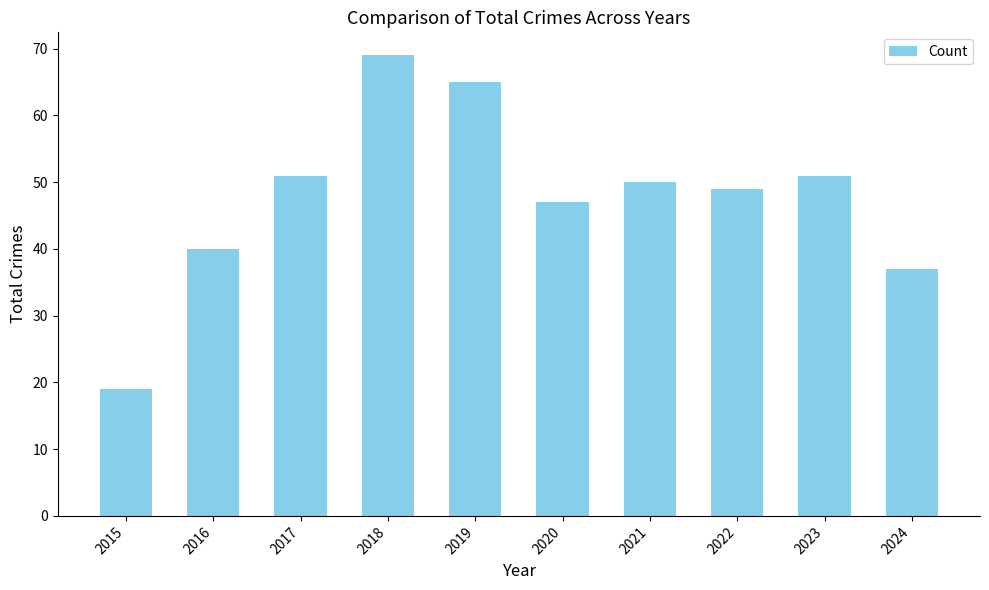

Approximately how many times larger is the value at 2015 compared to 2017?

0.4